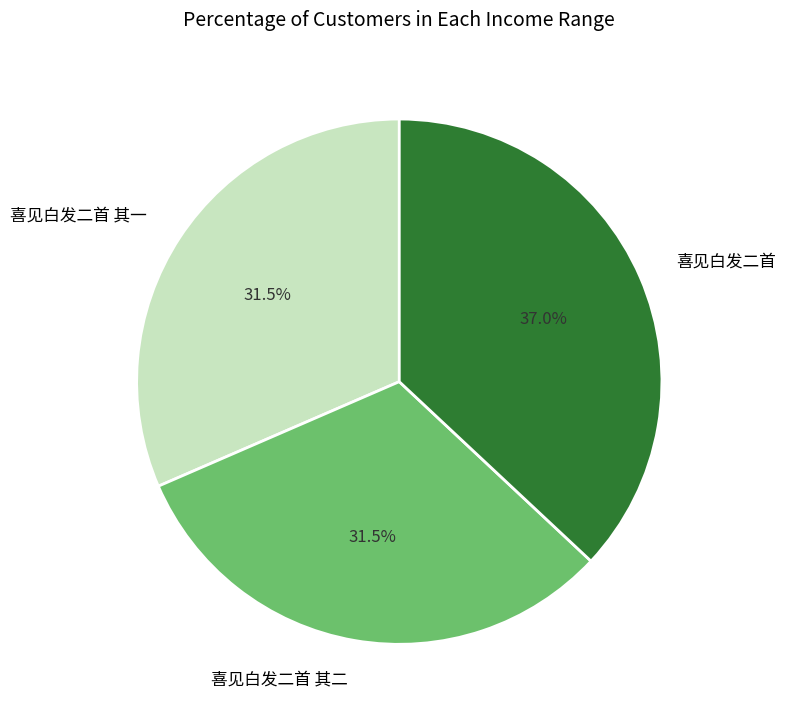

Which slice is the largest?

喜见白发二首